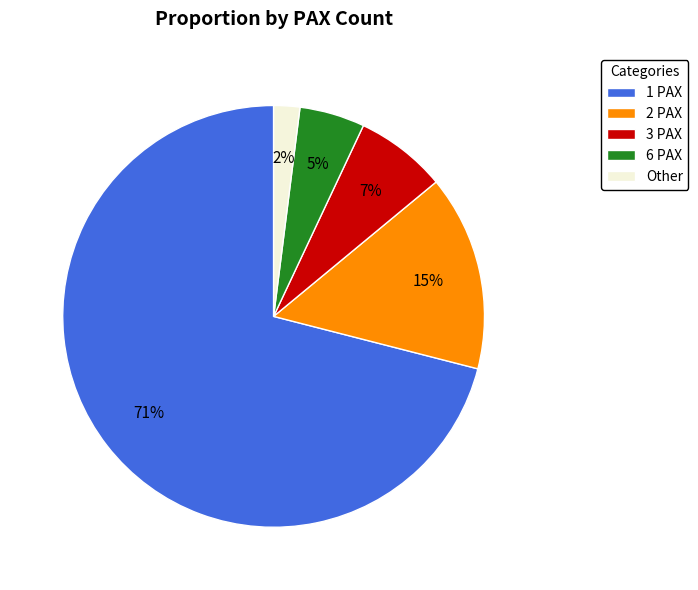

What is the majority slice?

1 PAX